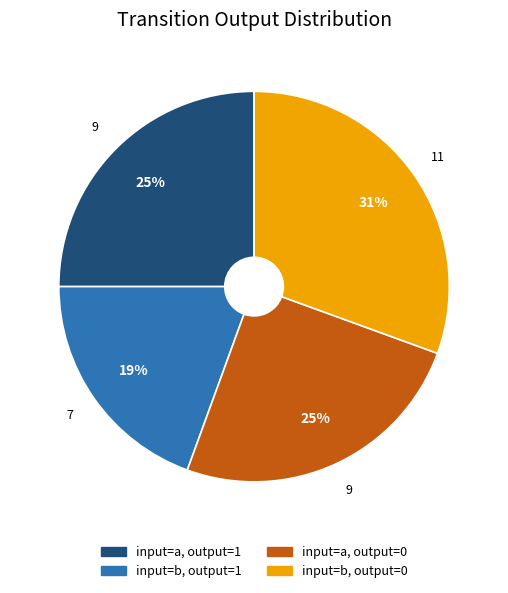

To the nearest percent, what is the average slice percentage?

25%